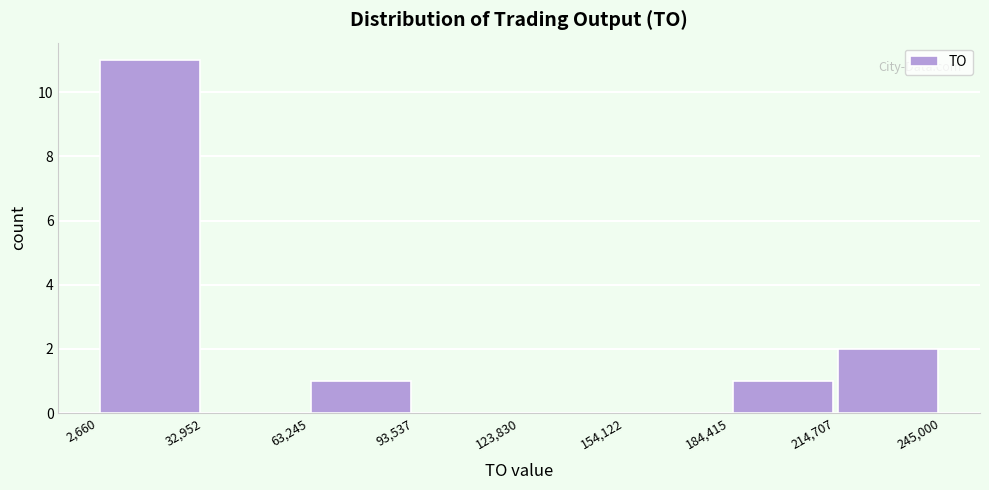

Which range on the x-axis has the tallest bar?

2,660 to 32,952